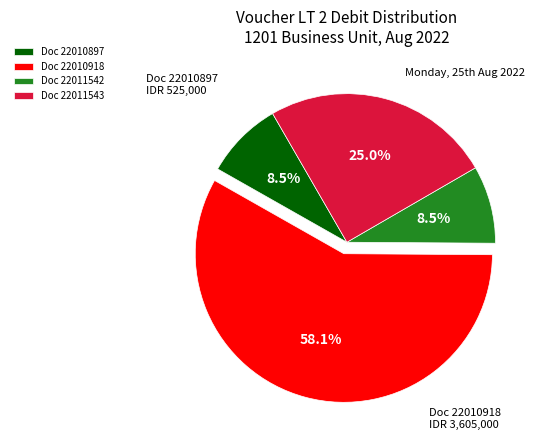

Does any single category account for the majority?

Yes